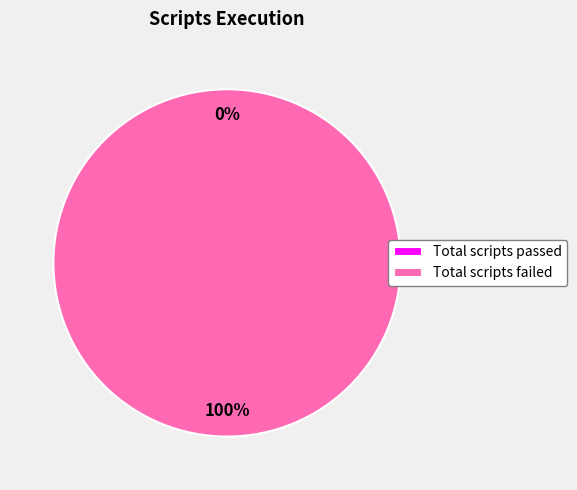

Which slice represents more than half of the pie?

Total scripts failed